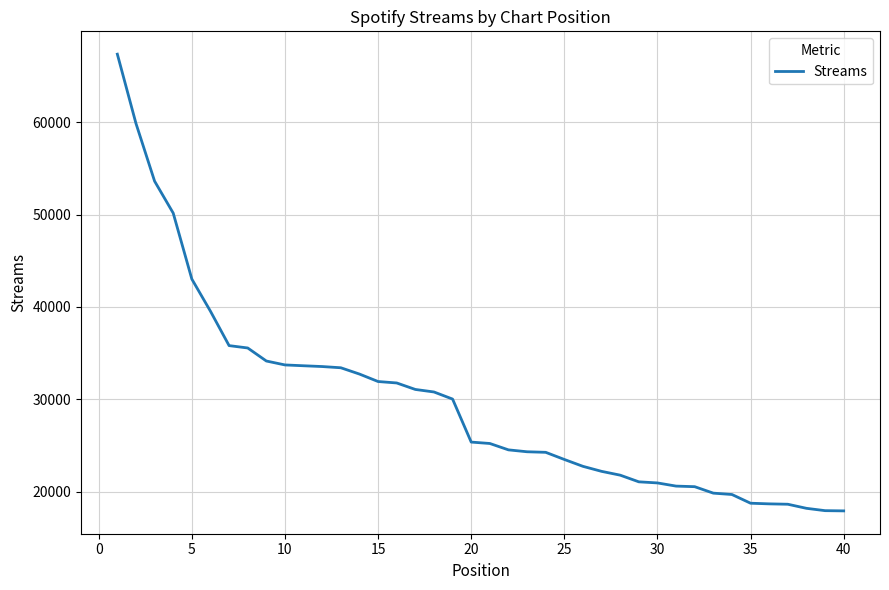

What is the smallest value displayed?

17907